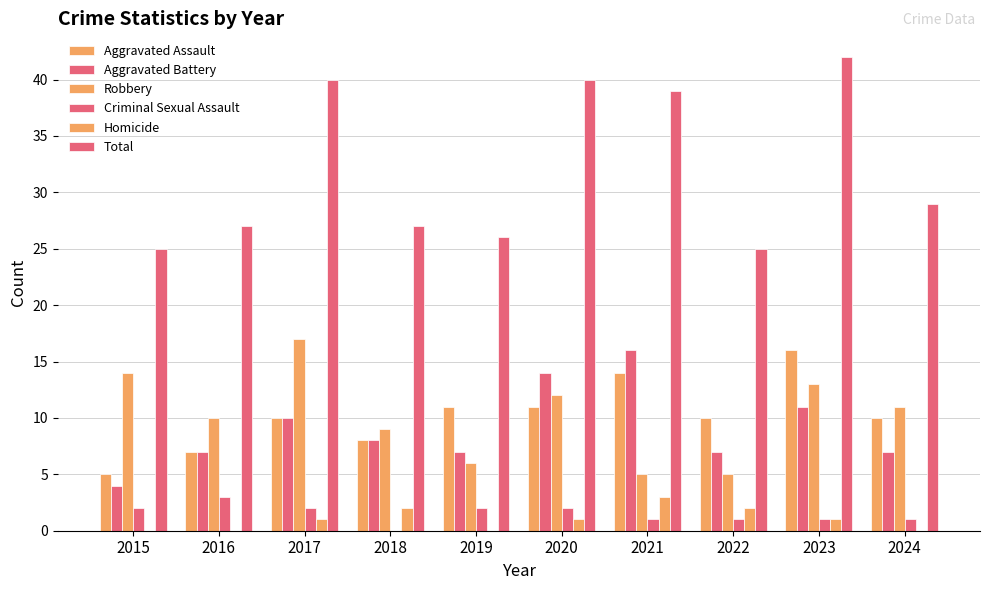

How many groups of bars are there?

10